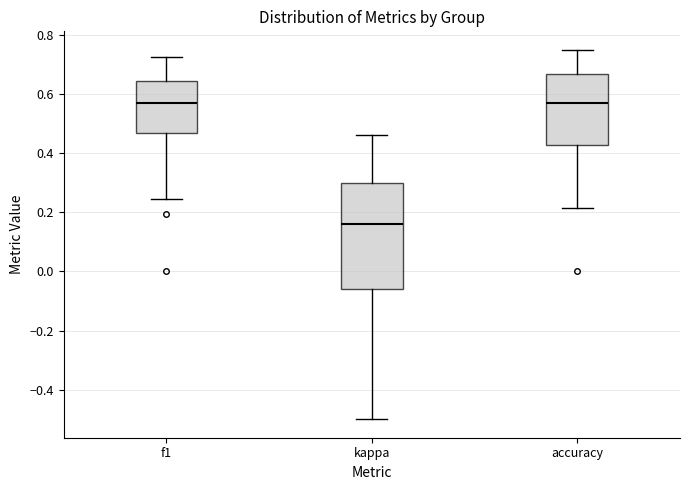

Comparing the boxes themselves (not the whiskers), which one is the tallest?

kappa